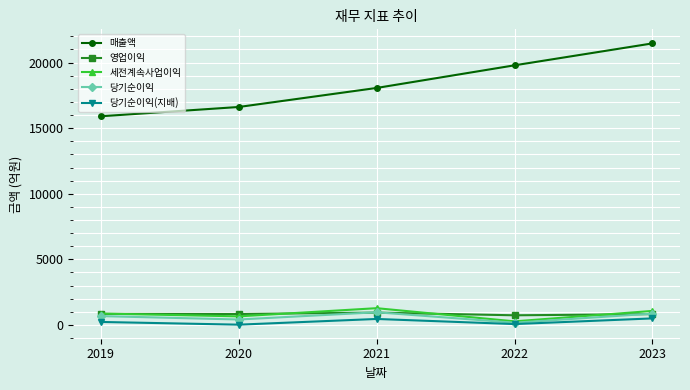

Does the chart have visible grid lines?

Yes